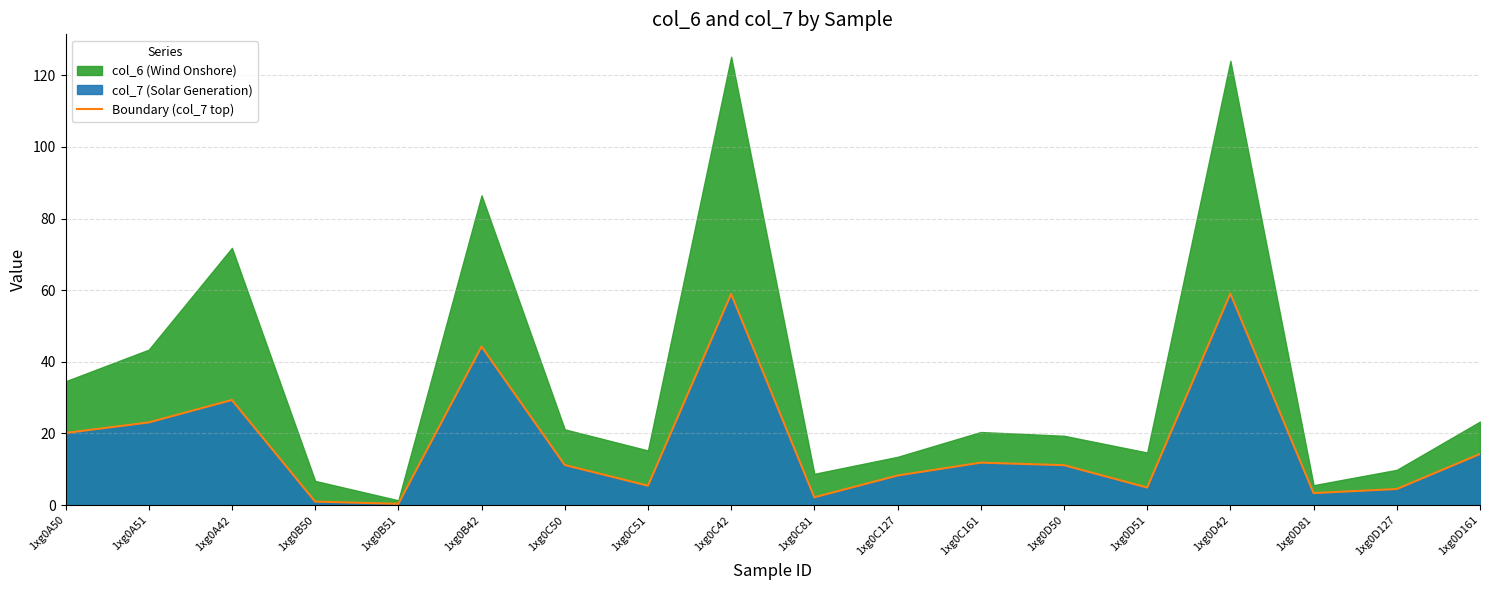

Approximately how many times larger is the value at 1xg0C127 compared to 1xg0D42?

0.1